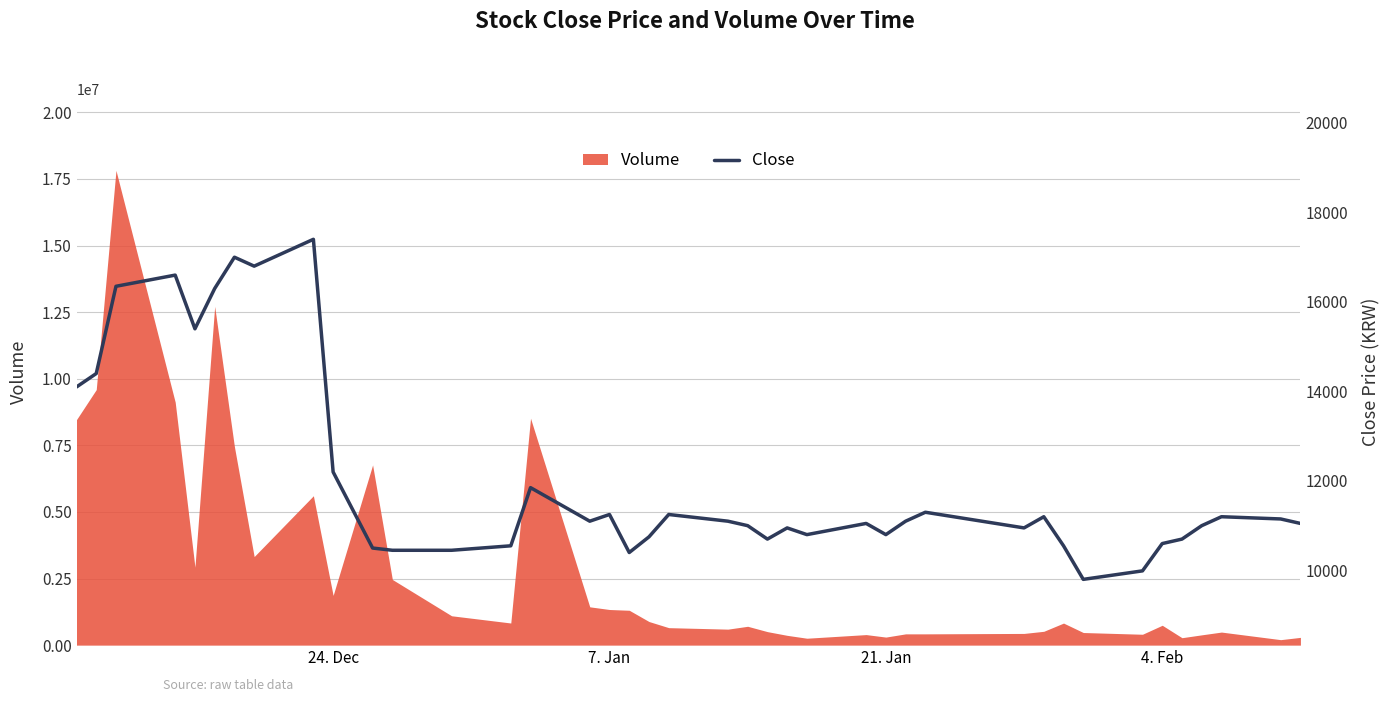

How many lines are shown in the chart?

1